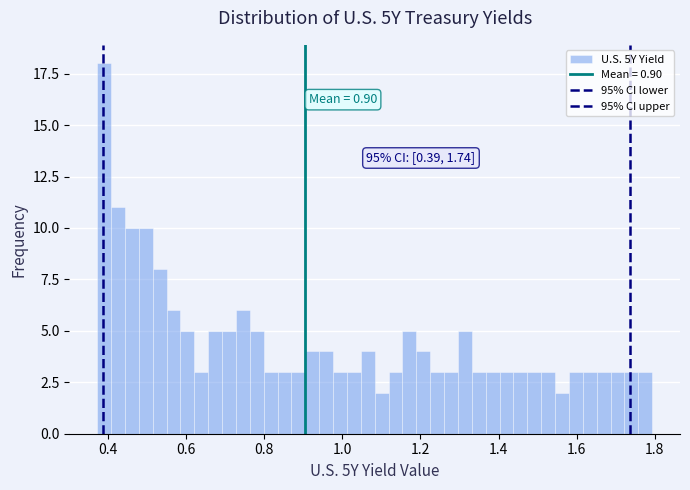

Read against the x-axis, roughly where is the centre of the tallest bar?

0.38